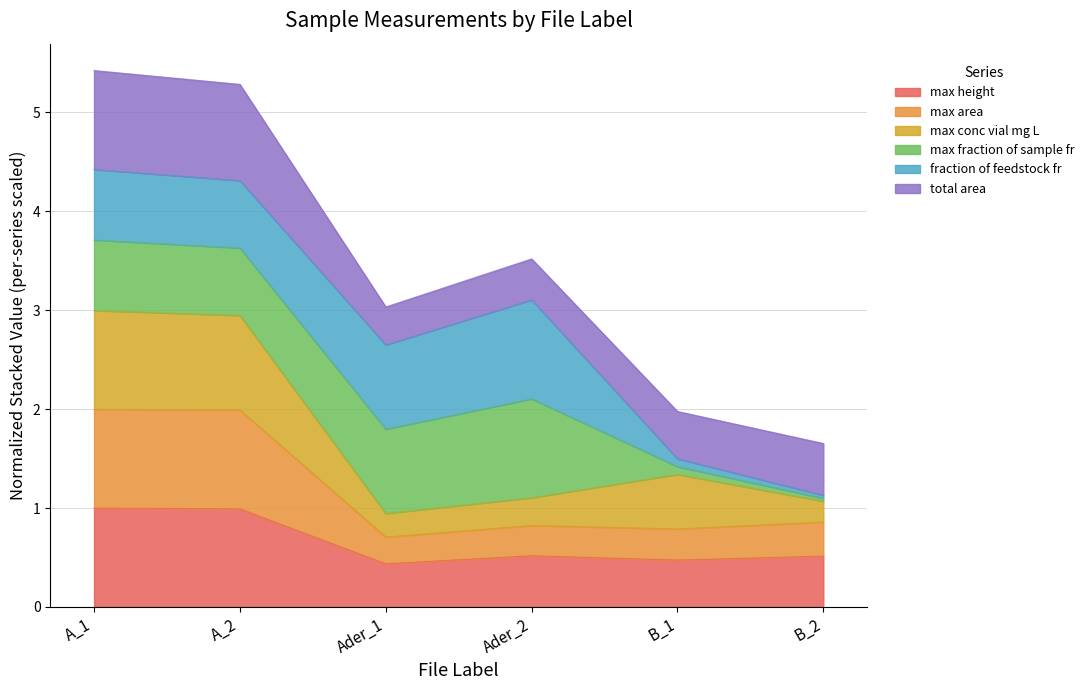

Is the value of max_area at B_2 greater than the value of total_area at Ader_1?

No